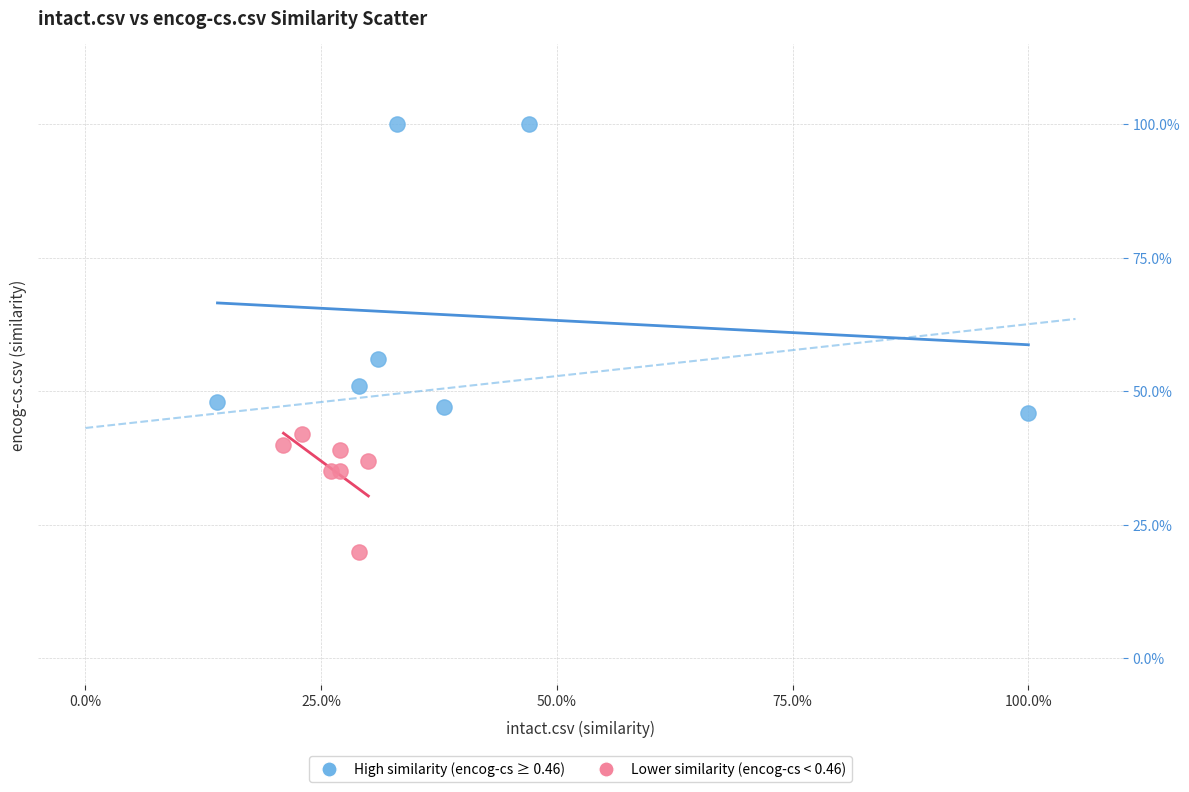

Which series contains the highest Y value?

High similarity (encog-cs ≥ 0.46)